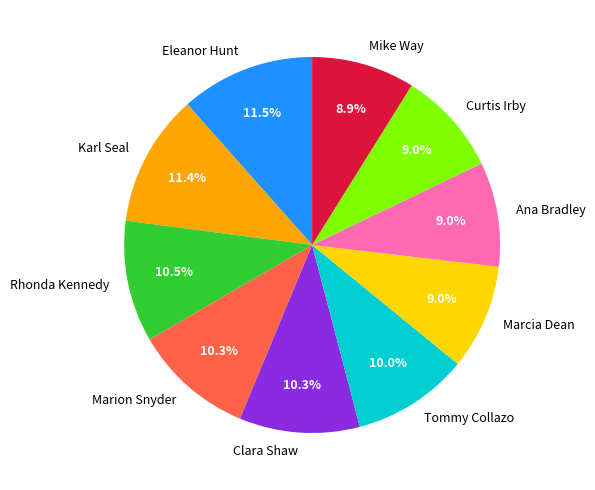

Combined, do Ana Bradley and Marion Snyder account for over 50%?

No